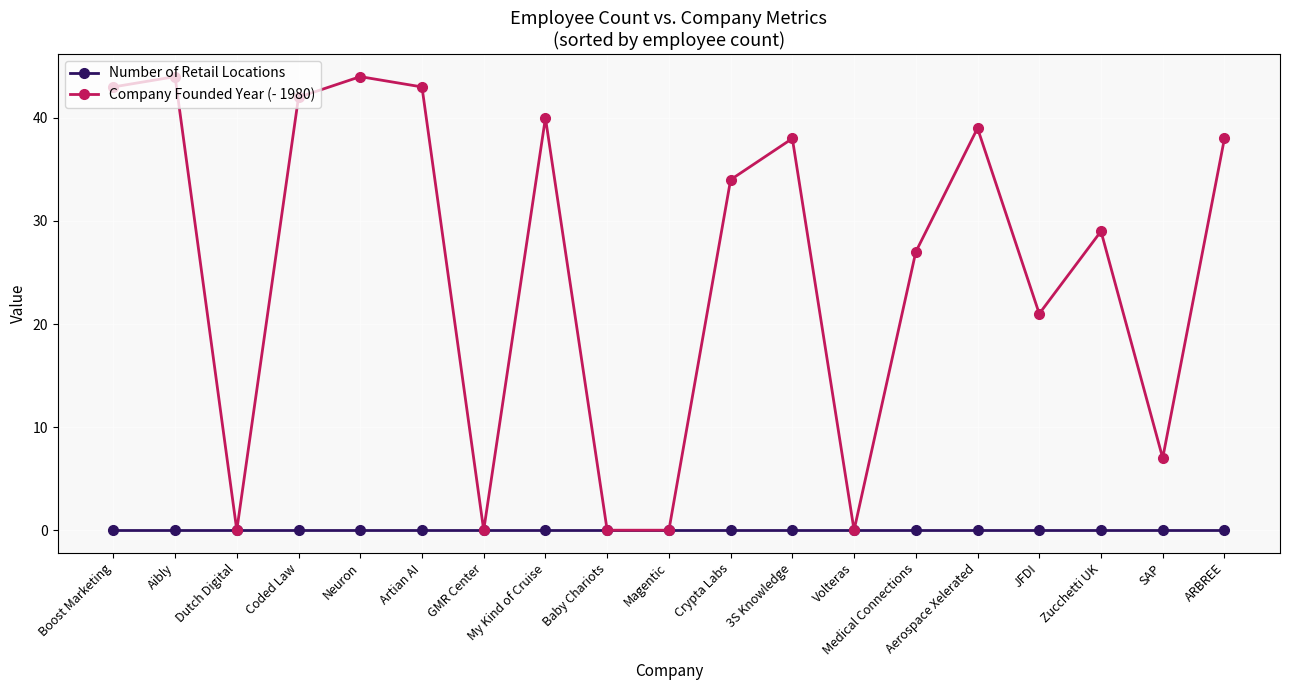

Reading left to right, list all the values displayed in this chart.

Number of Retail Locations: 0	0	0	0	0	0	0	0	0	0	0	0	0	0	0	0	0	0	0
Company Founded Year (- 1980): 43	44	0	42	44	43	0	40	0	0	34	38	0	27	39	21	29	7	38